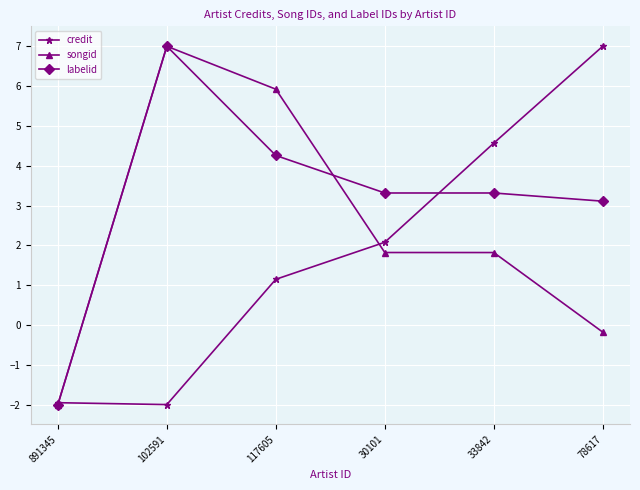

Rank the series at 33842 from highest to lowest value.

credit, labelid, songid